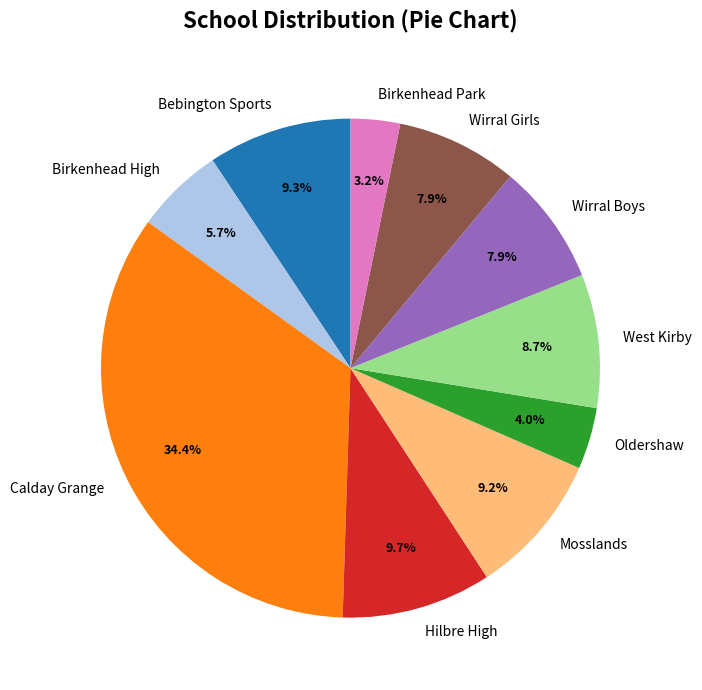

True or false: Oldershaw accounts for 19% of the total.

False